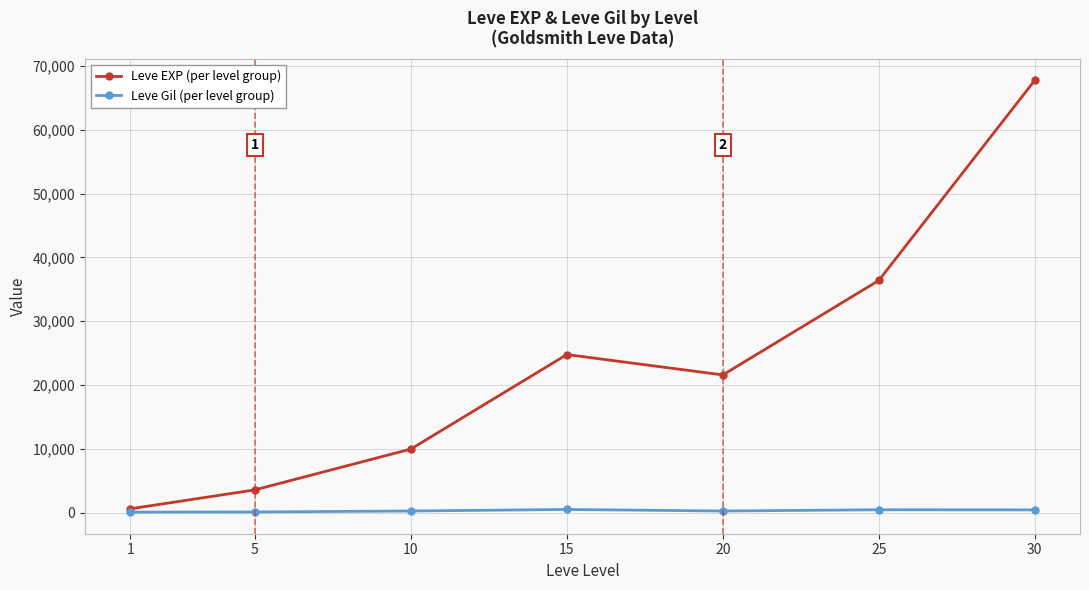

List the series in order of their overall mean, highest first.

Leve EXP (per level group), Leve Gil (per level group)